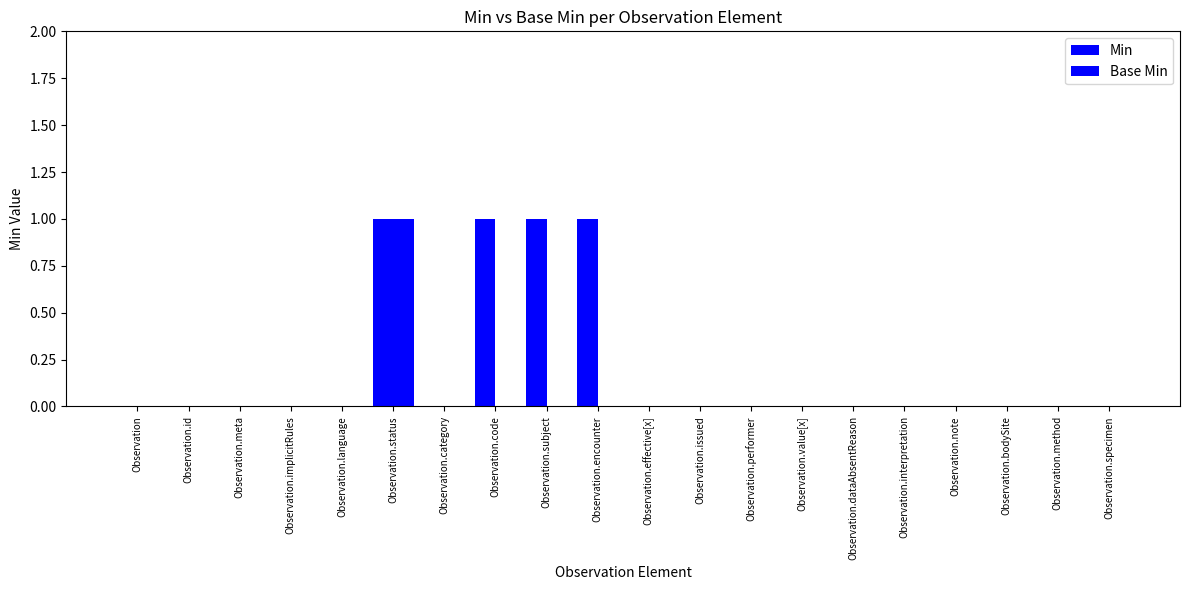

How many groups of bars are there?

20